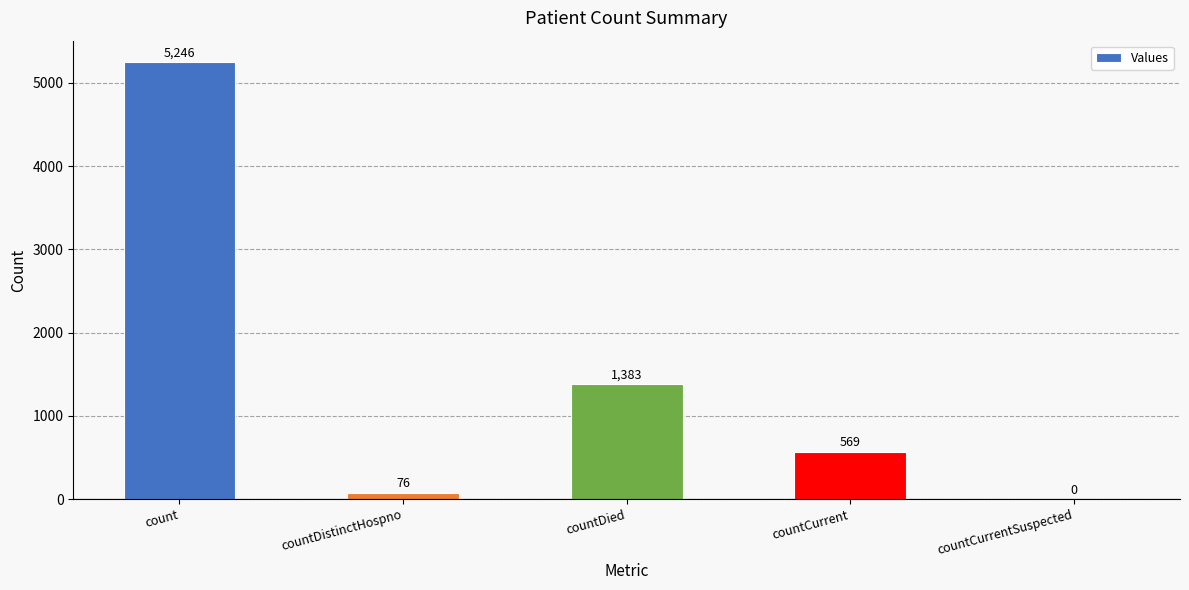

Reading left to right, extract all data points from this chart.

count=5246	countDistinctHospno=76	countDied=1383	countCurrent=569	countCurrentSuspected=0